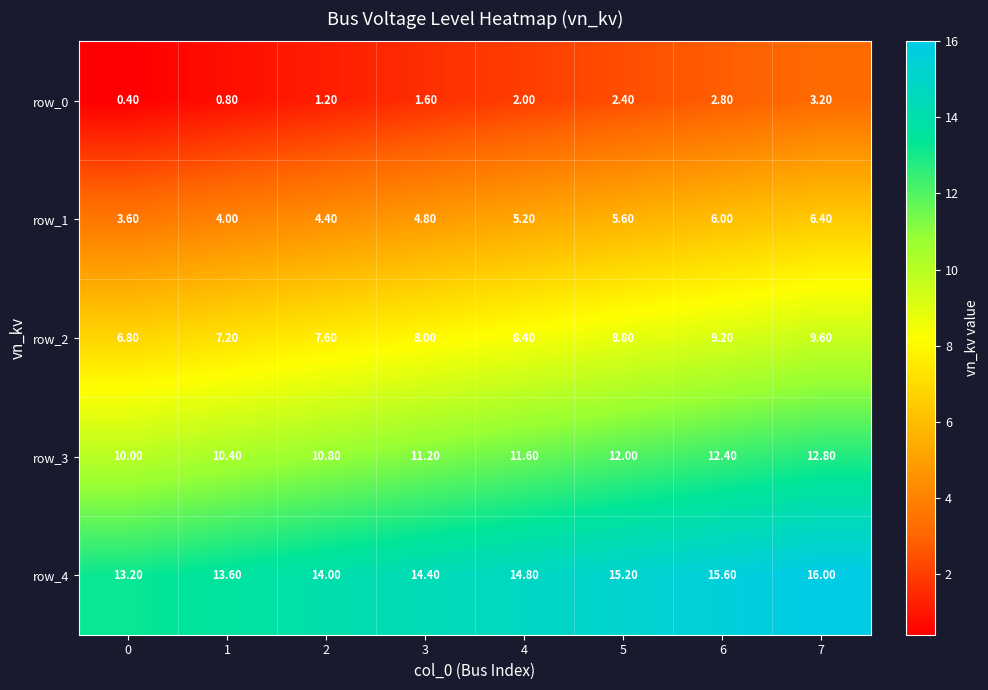

Count the number of categories in the chart.

8